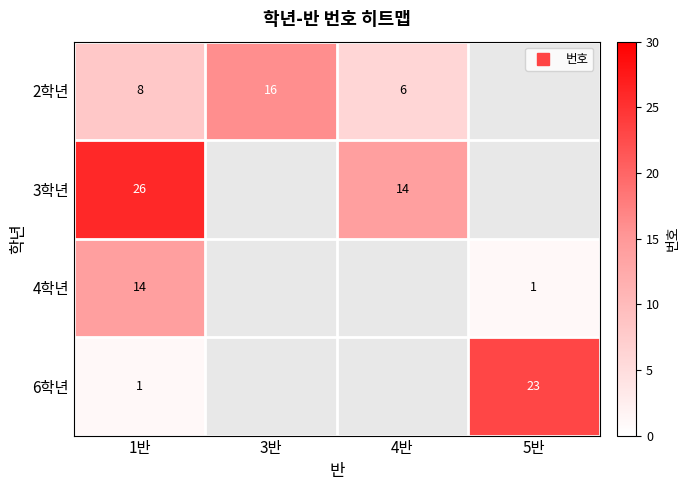

Is it true that 6학년 equals 1.4 at 1반?

False